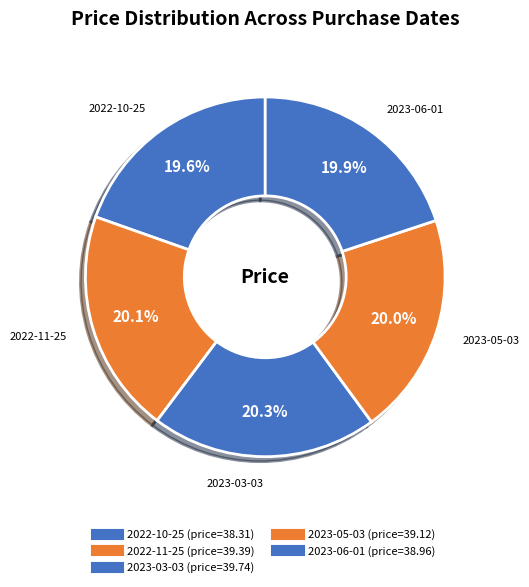

Count the number of slices in the pie.

5